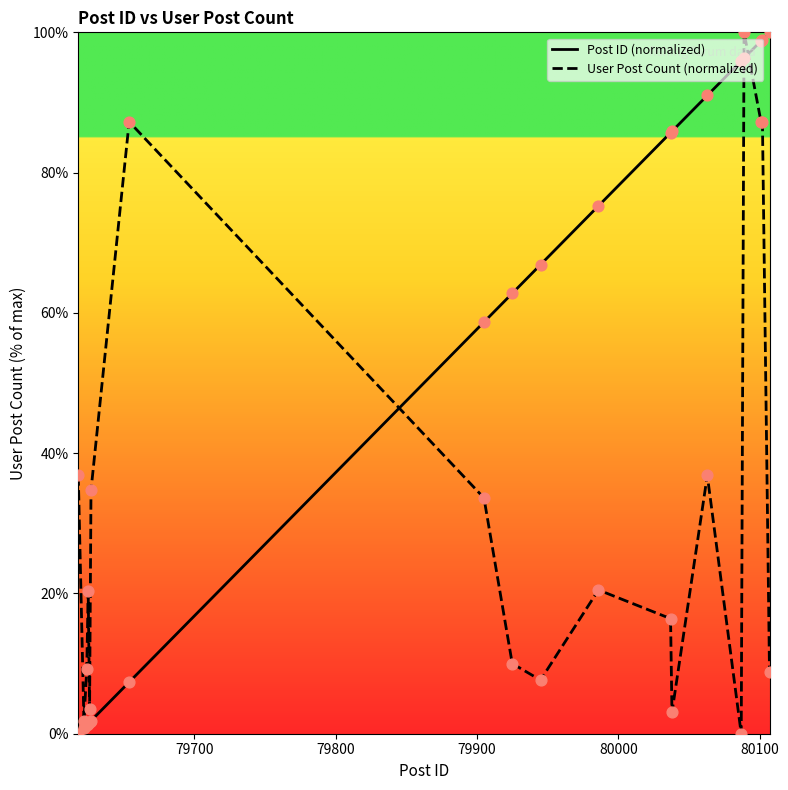

What are all the series names shown in the legend?

Post ID (normalized), User Post Count (normalized)